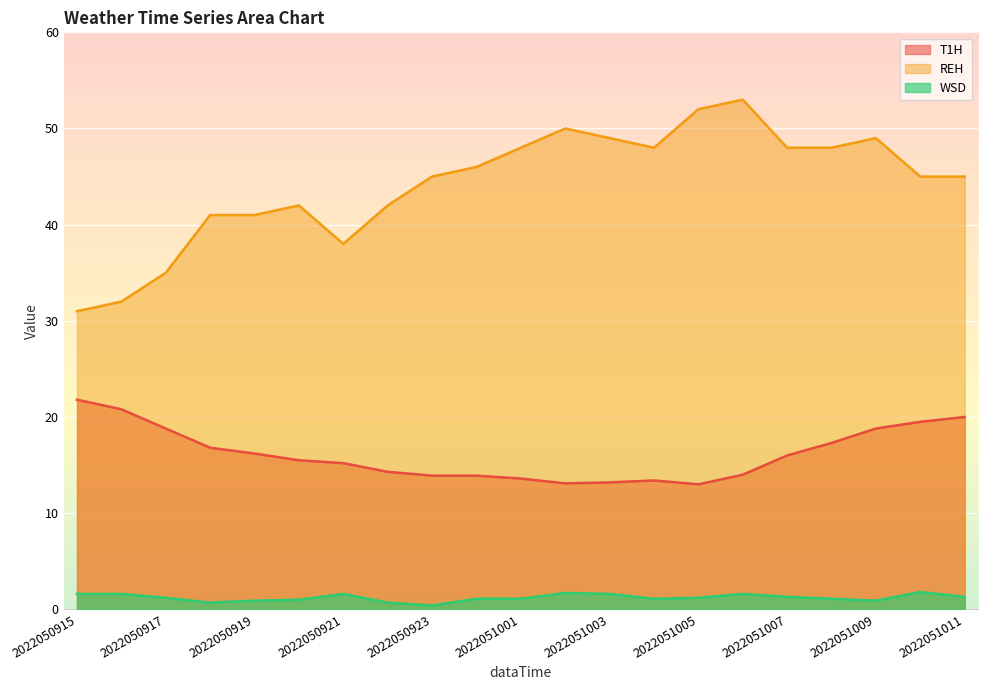

Where does the T1H series first go above 15?

2022050915